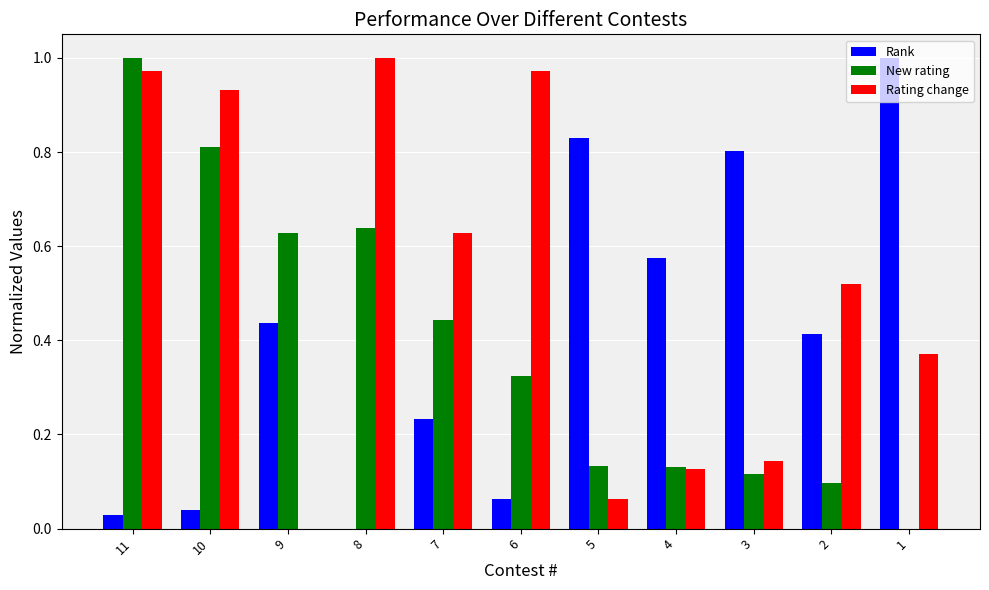

Which series changed the most between 6 and 4?

Rating change